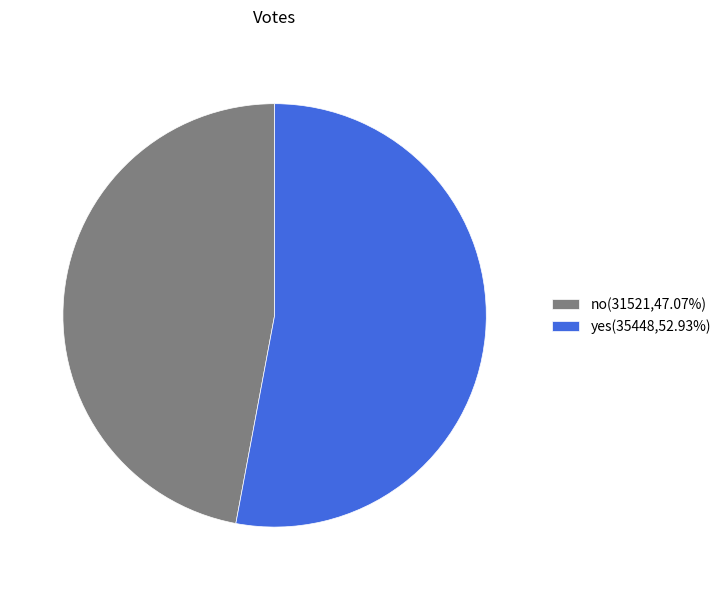

Is the sum of no and yes greater than half?

Yes